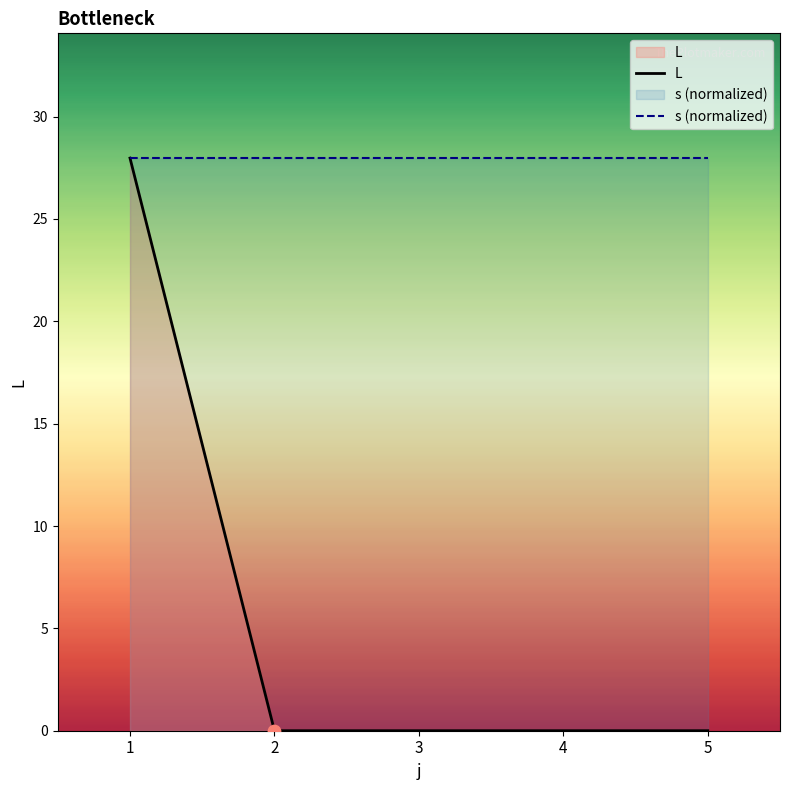

Which series has the widest spread of Y values?

L